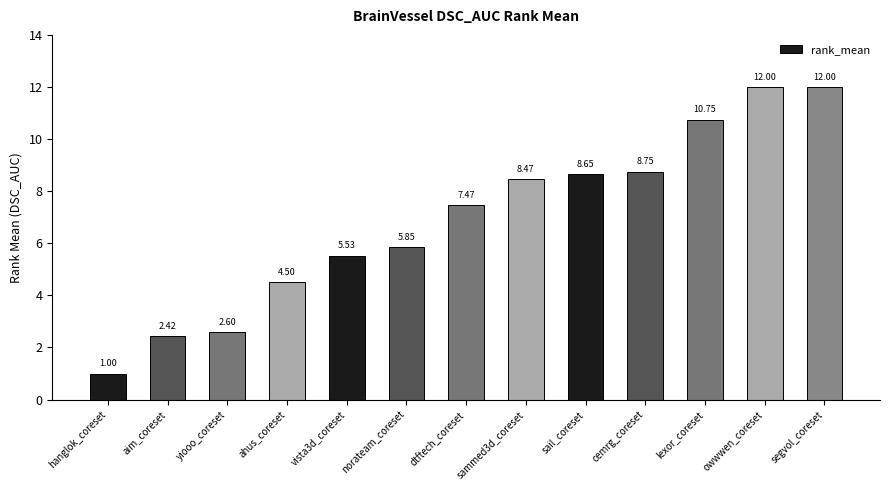

What is the difference between the second highest and minimum values?

11.0